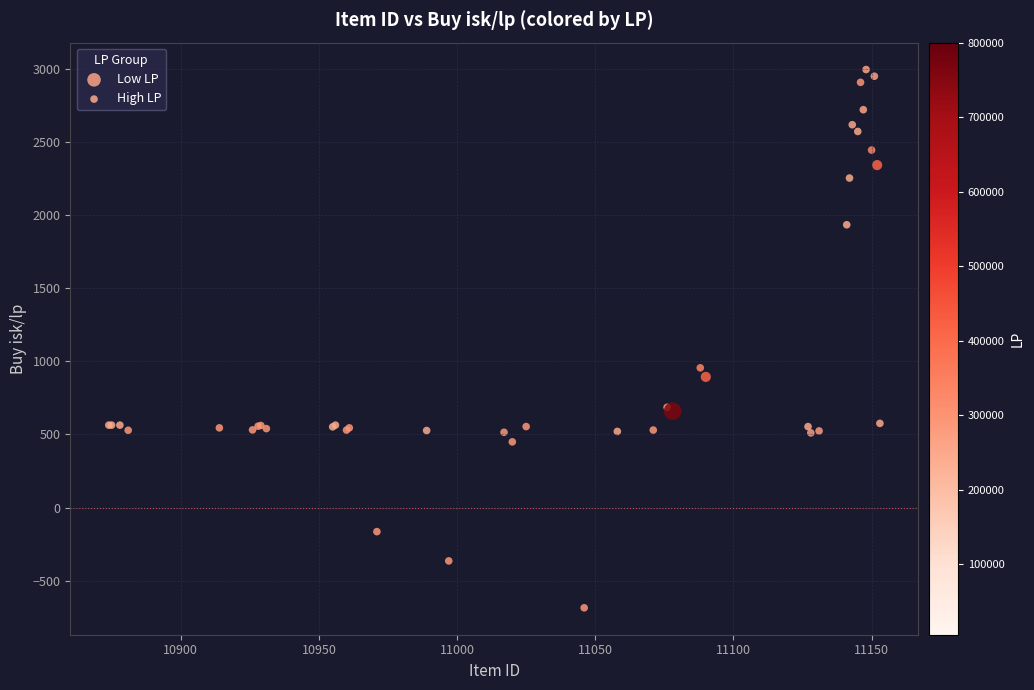

Which series has the widest spread of Y values?

Low LP